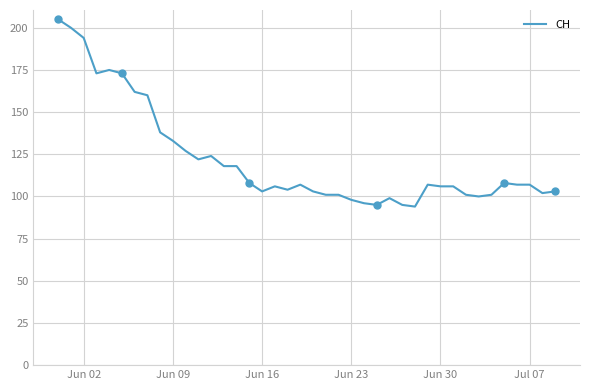

What is the minimum value shown in the chart?

94